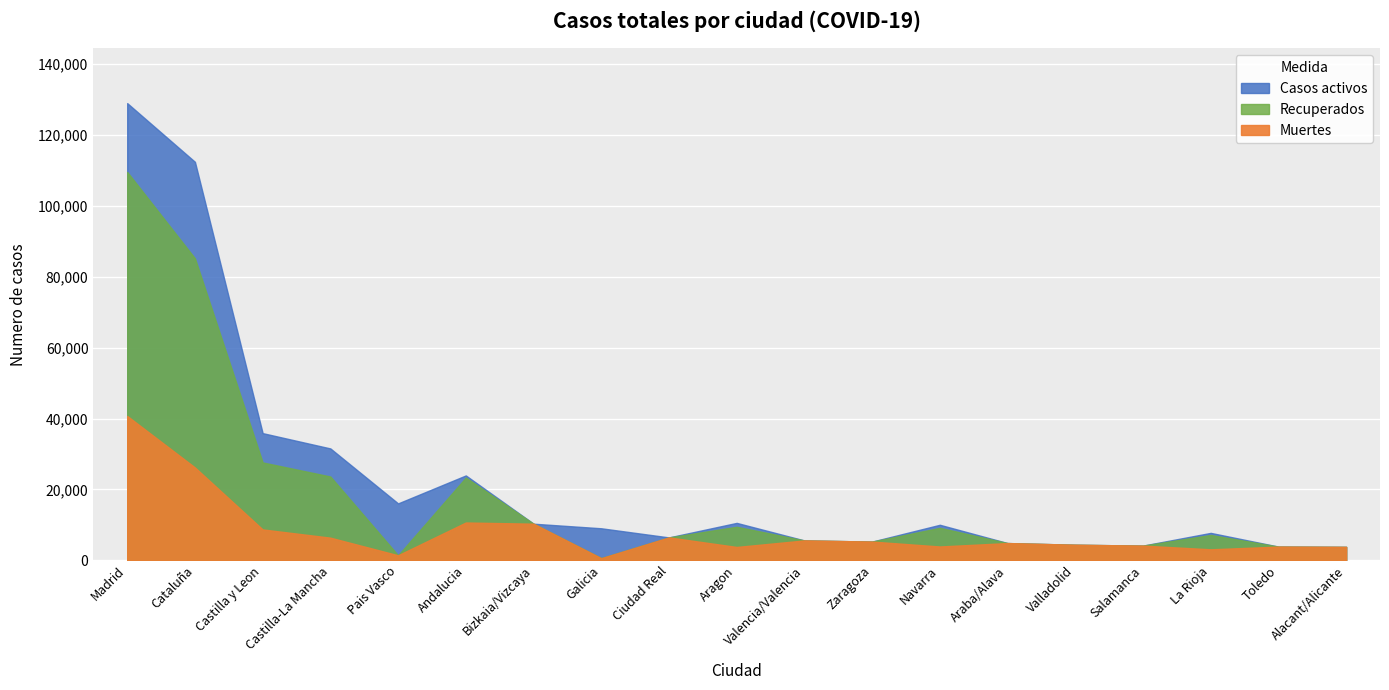

What is the label of the 19th point from the right?

Madrid